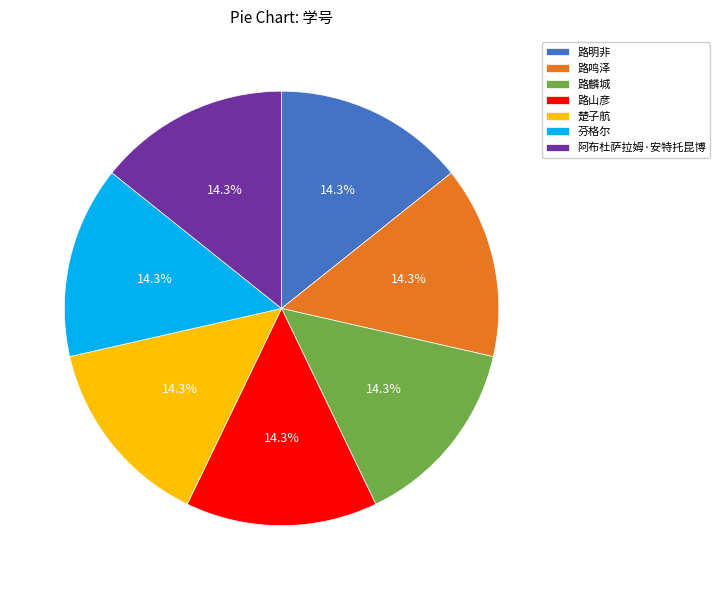

Count the number of slices in the pie.

7